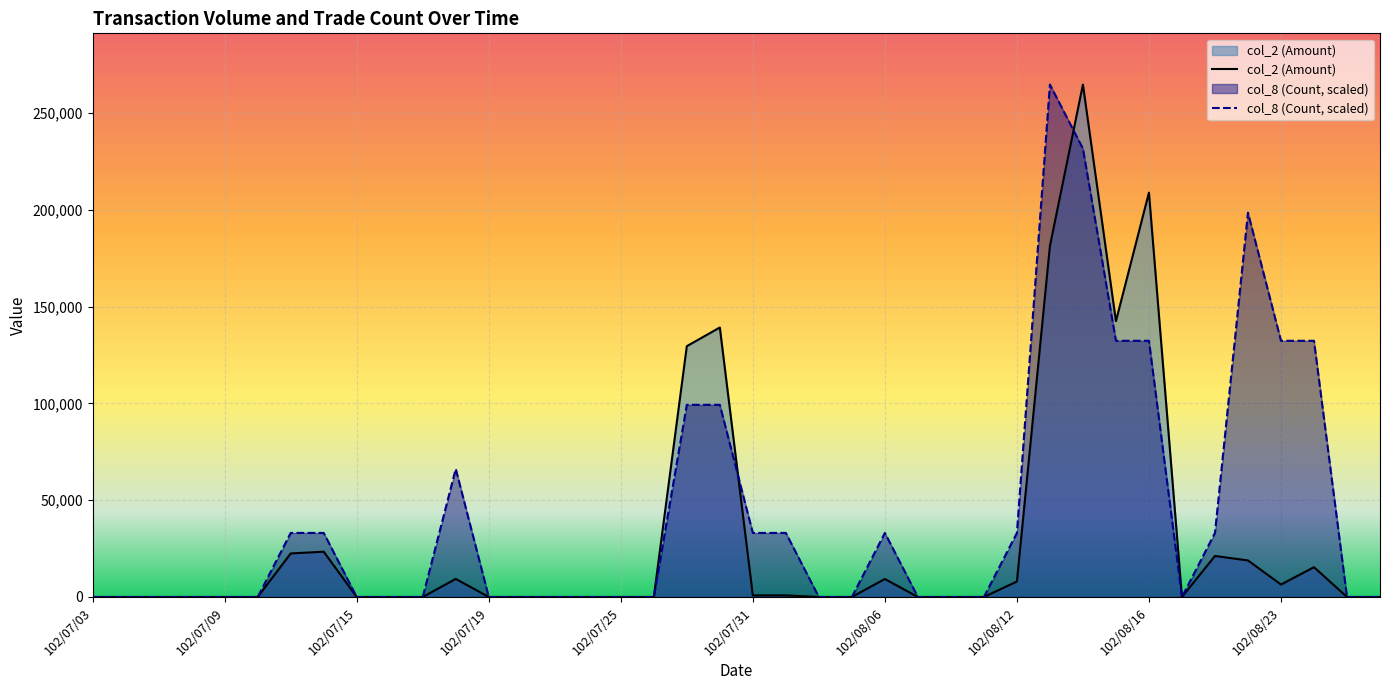

What value does the col_8 (Count) series have at 102/08/13?

264830.0